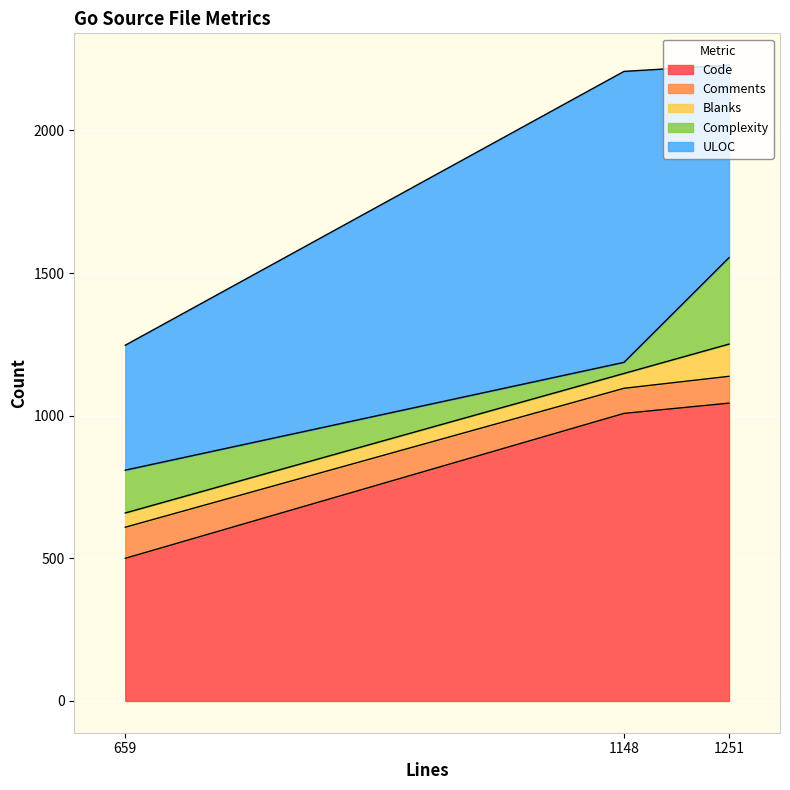

What is the difference between the highest and lowest values at handler.go (1251)?

950